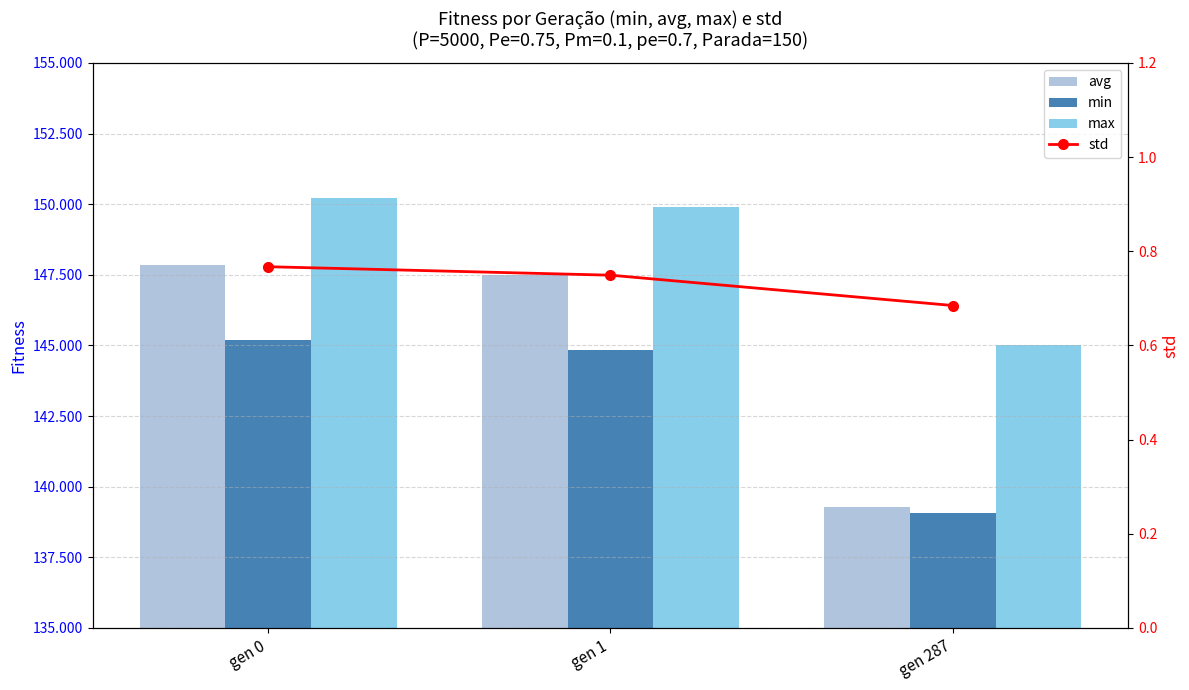

At how many categories does at least one series exceed 139?

3